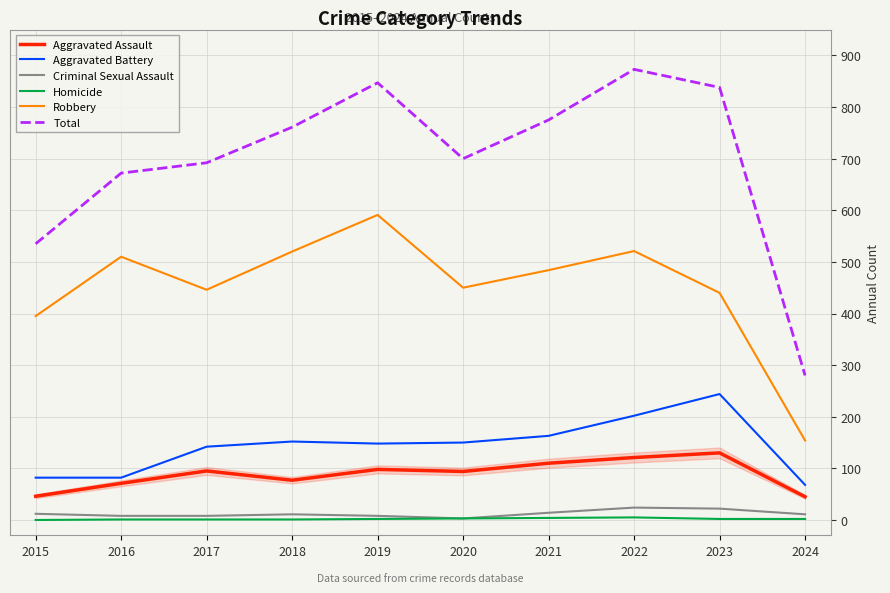

The Aggravated Assault series shows 46 at 2015. True or false?

True